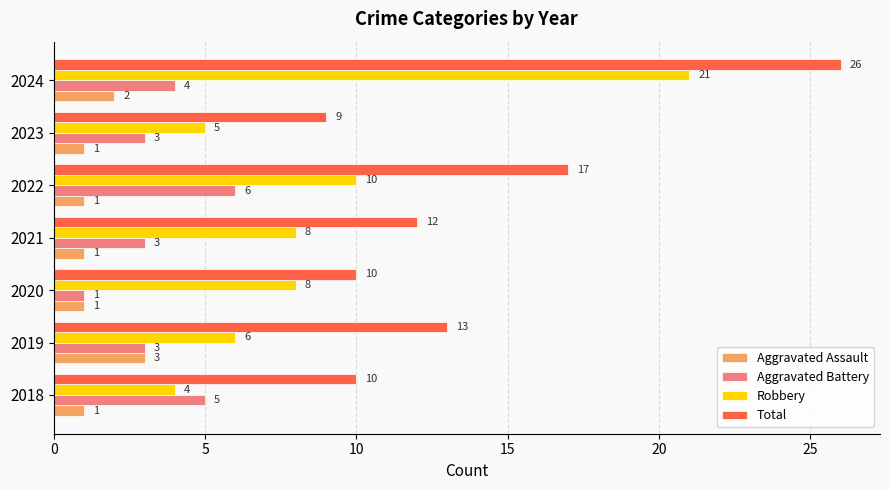

Rank the series by their average value, from highest to lowest.

Total, Robbery, Aggravated Battery, Aggravated Assault